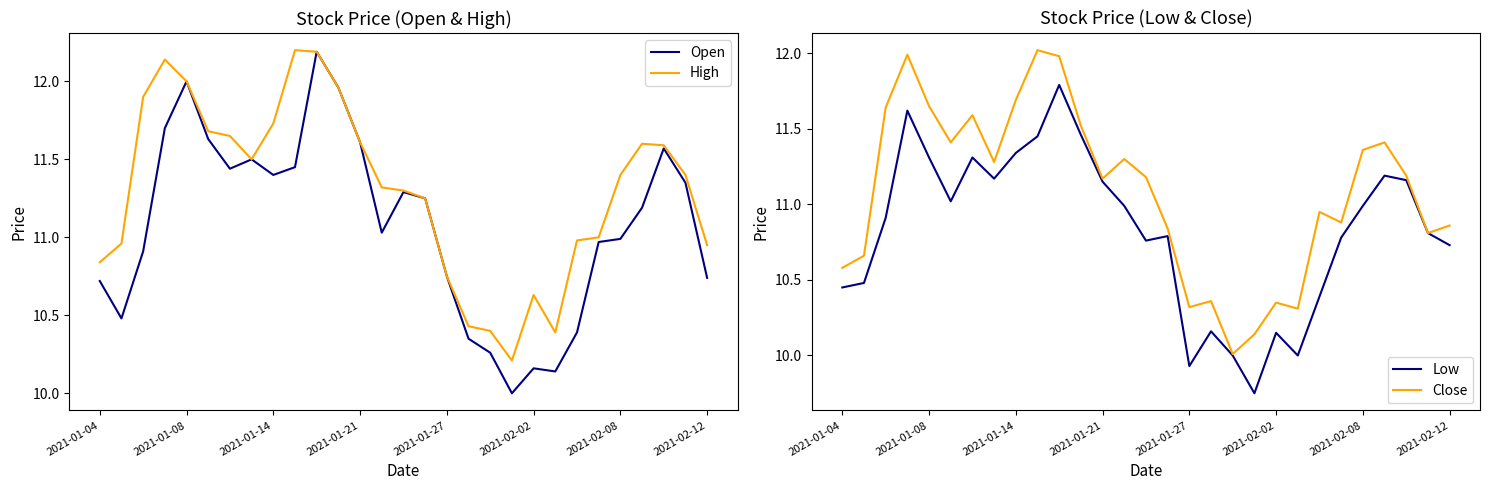

Reading left to right, extract all data points from this chart.

Open: 10.7	10.5	10.9	11.7	12.0	11.6	11.4	11.5	11.4	11.4	12.2	12.0	11.6	11.0	11.3	11.2	10.8	10.4	10.3	10.0	10.2	10.1	10.4	11.0	11.0	11.2	11.6	11.4	10.7
High: 10.8	11.0	11.9	12.1	12.0	11.7	11.6	11.5	11.7	12.2	12.2	12.0	11.6	11.3	11.3	11.2	10.8	10.4	10.4	10.2	10.6	10.4	11.0	11.0	11.4	11.6	11.6	11.4	10.9
Low: 10.4	10.5	10.9	11.6	11.3	11.0	11.3	11.2	11.3	11.4	11.8	11.5	11.1	11.0	10.8	10.8	9.9	10.2	10.0	9.8	10.1	10.0	10.4	10.8	11.0	11.2	11.2	10.8	10.7
Close: 10.6	10.7	11.6	12.0	11.6	11.4	11.6	11.3	11.7	12.0	12.0	11.5	11.2	11.3	11.2	10.8	10.3	10.4	10.0	10.1	10.4	10.3	10.9	10.9	11.4	11.4	11.2	10.8	10.9